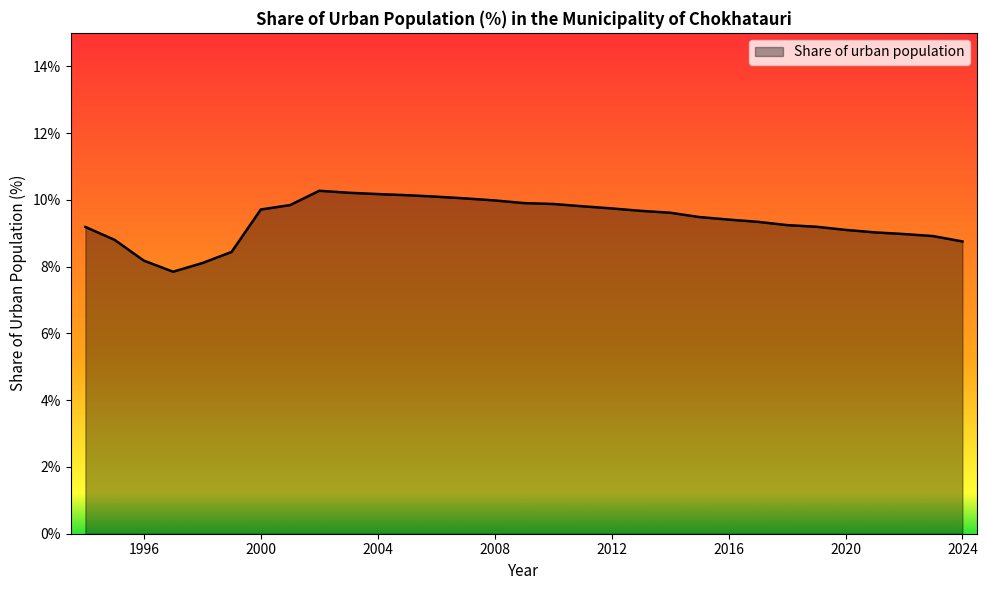

What is the difference between the maximum and minimum values?

2.4